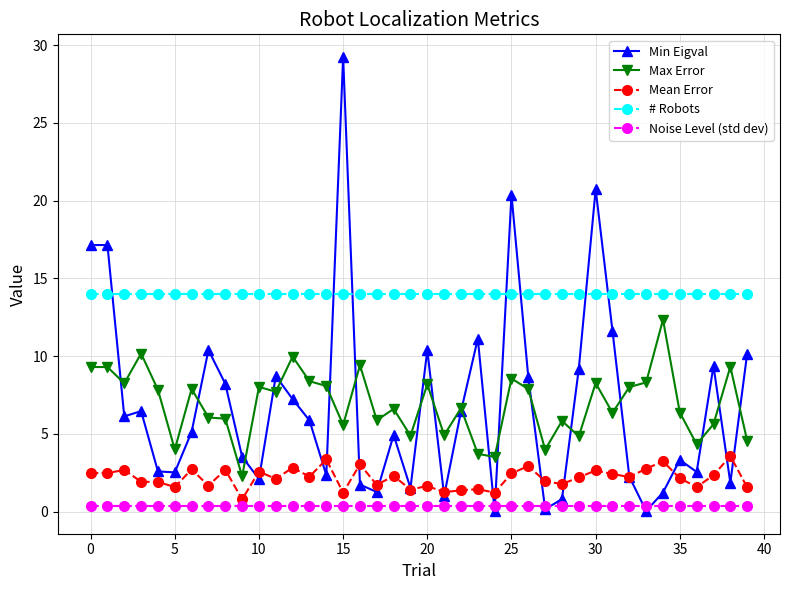

What is the minimum value for Max Error?

2.3